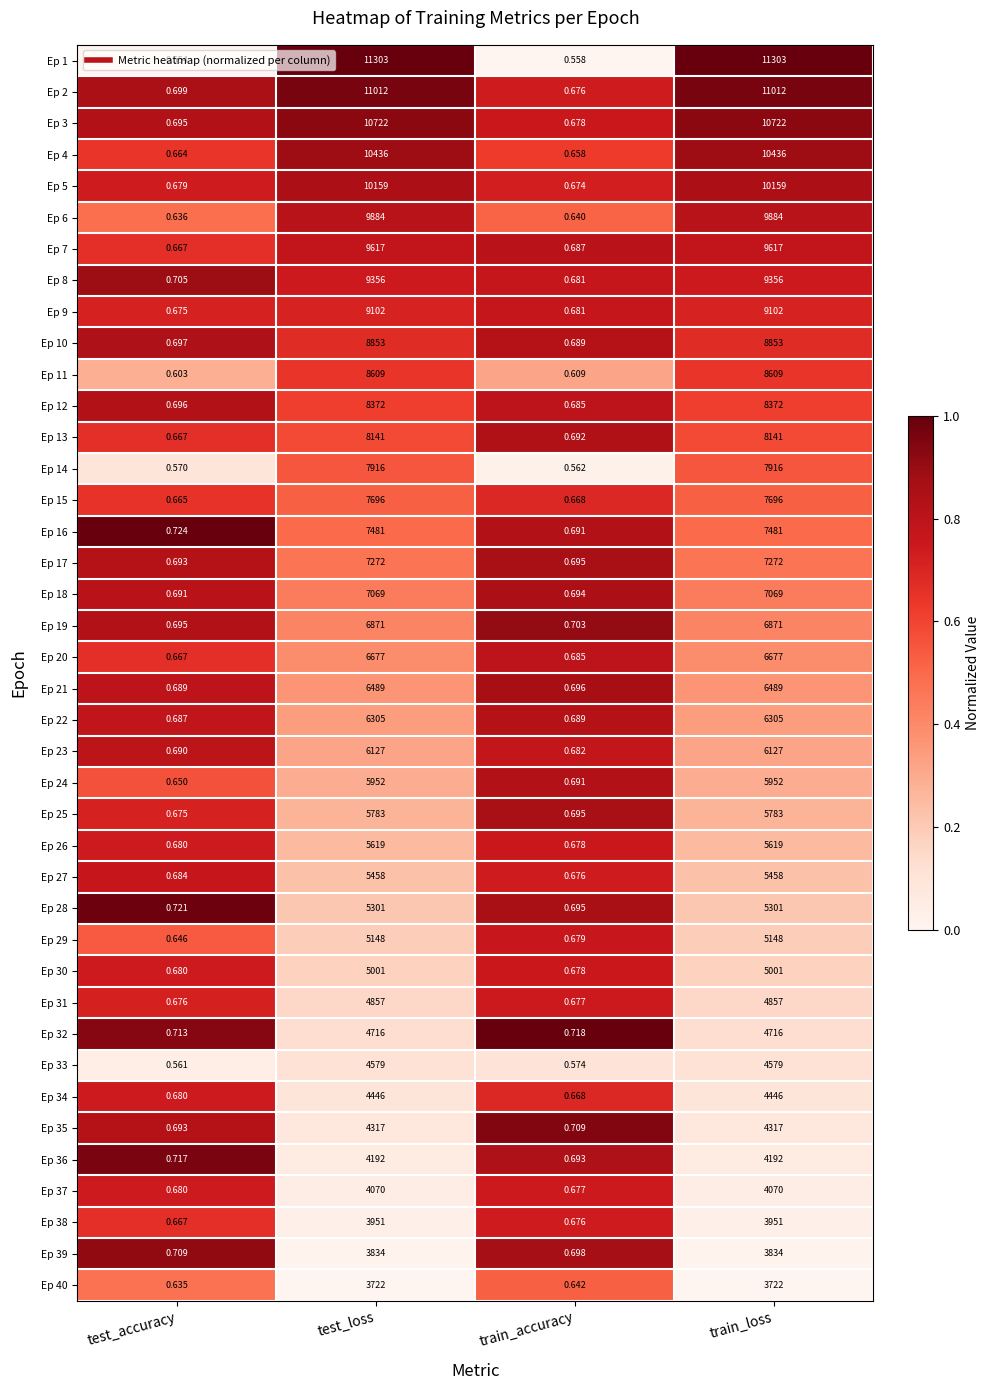

Is the value of Ep 8 at test_loss greater than the value of Ep 6 at train_loss?

No